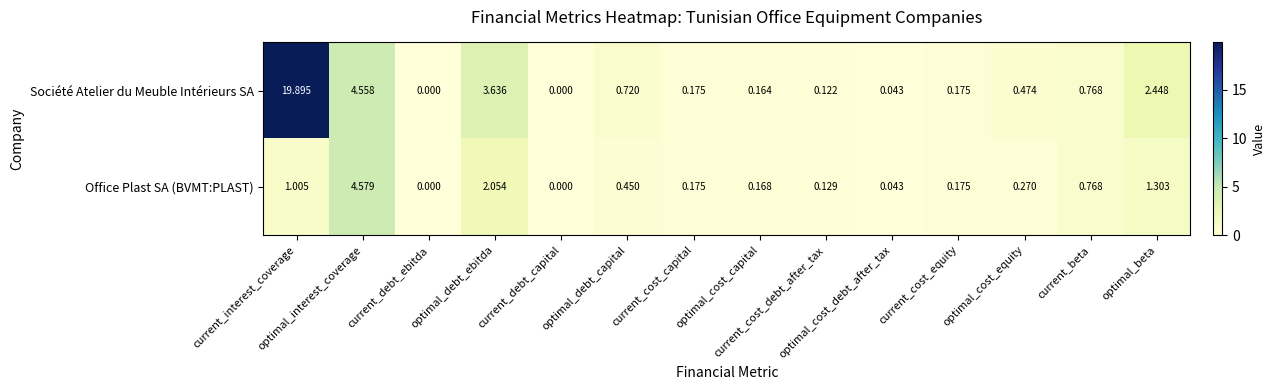

How many series are shown in this chart?

2